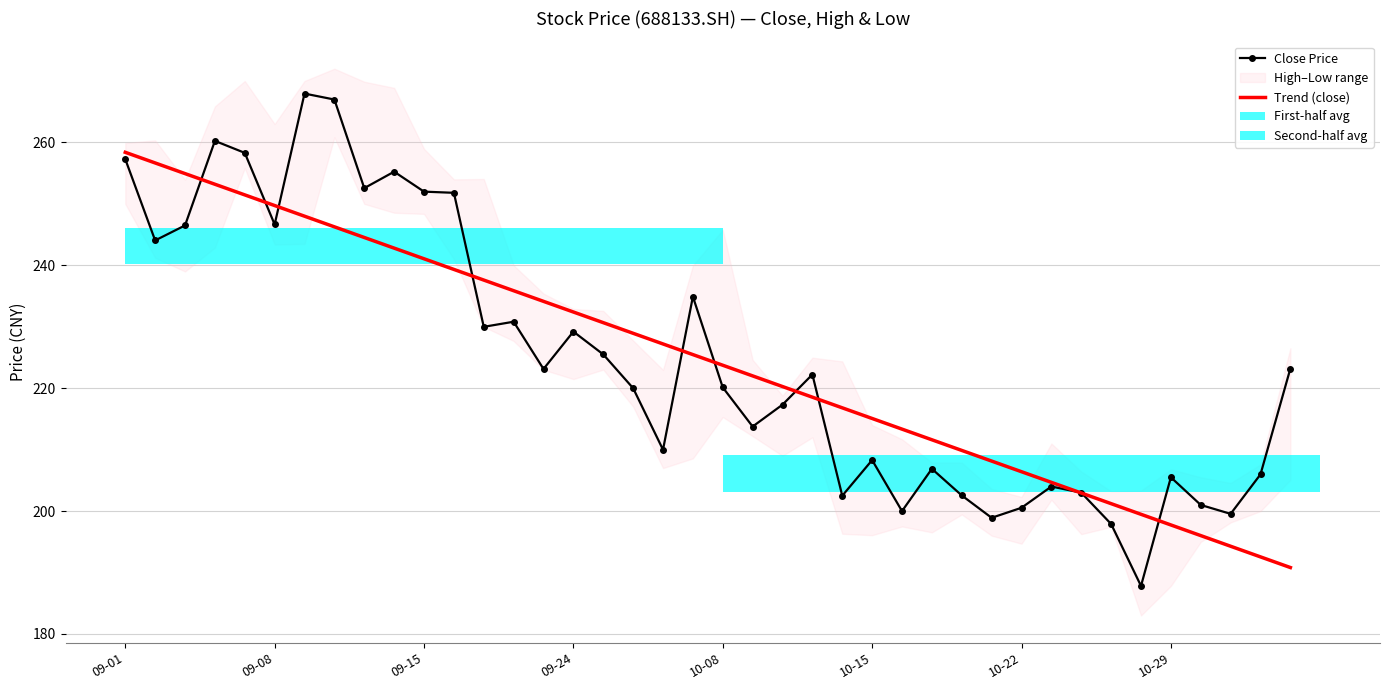

The value of Trend (close) at 09-24 is 407.3. True or false?

False